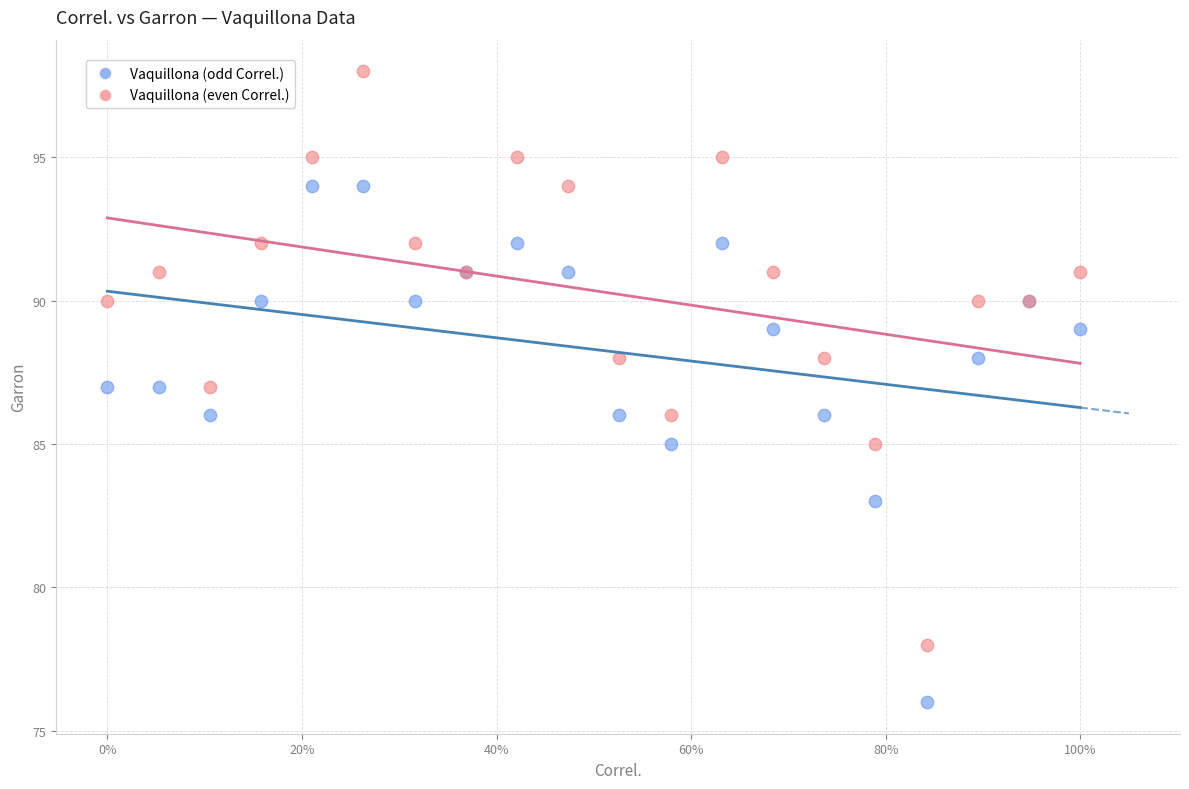

Which series contains the lowest Y value?

Vaquillona (odd Correl.)